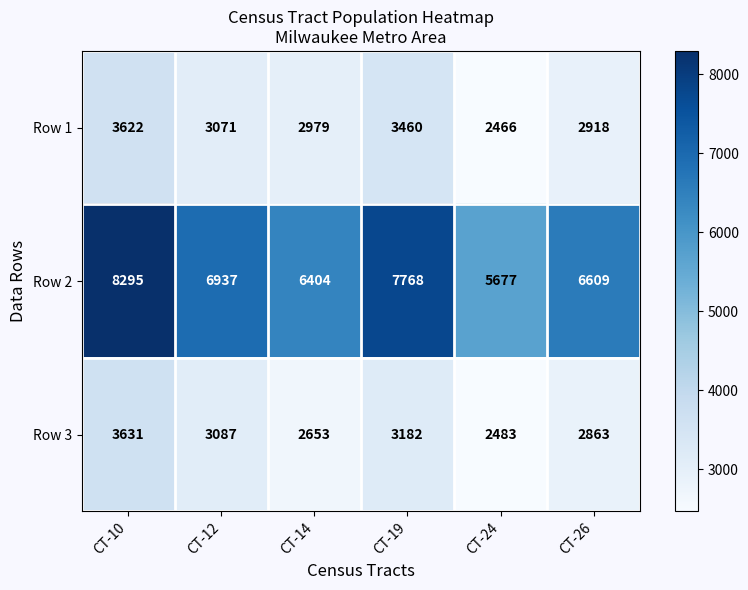

The value of Row 3 at CT-26 is 2863. True or false?

True